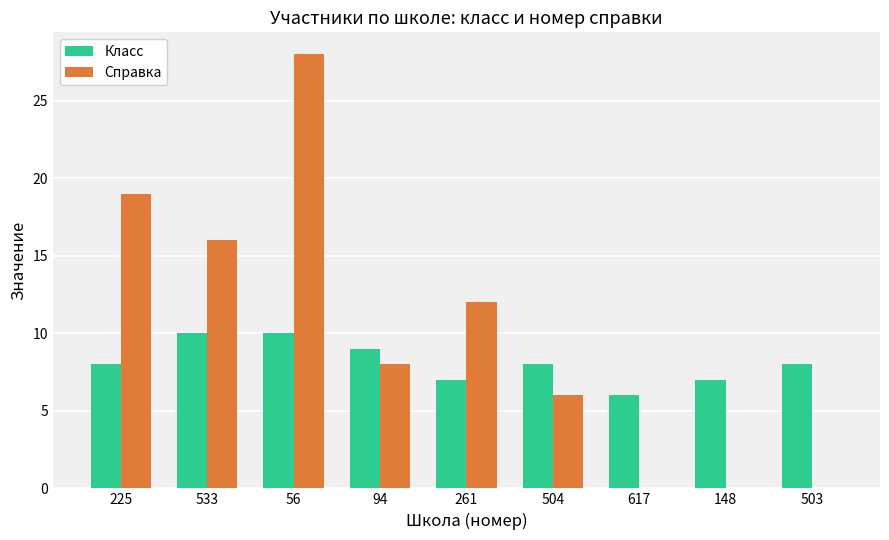

Which category has the highest value across all series?

56